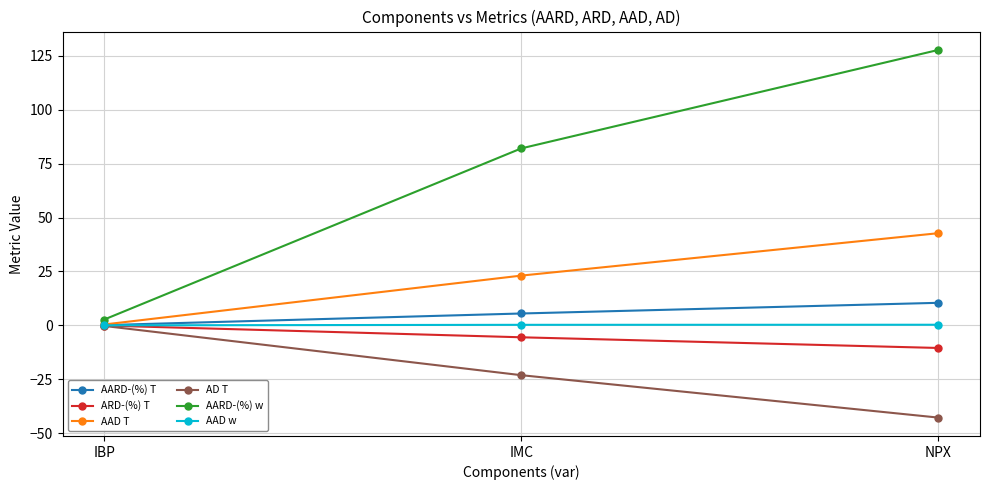

At which label is AD T closest to -21?

IMC